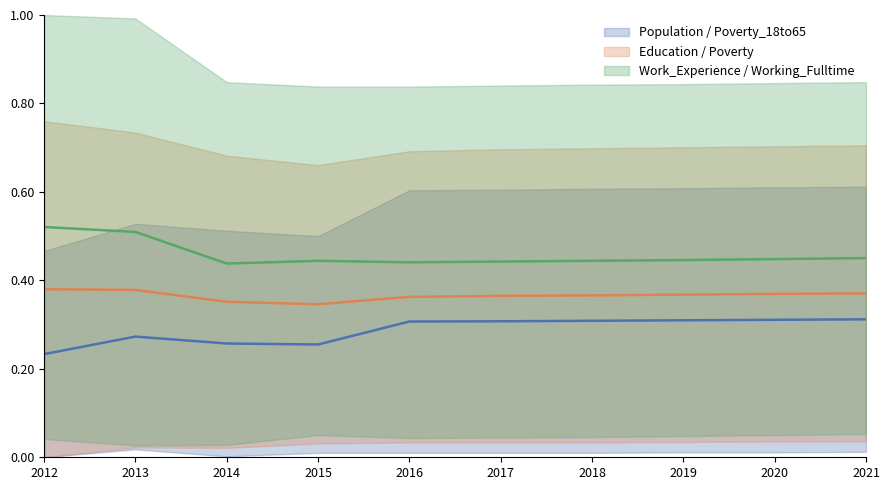

Which series has the widest spread of values?

Work_Experience / Working_Fulltime (mean)